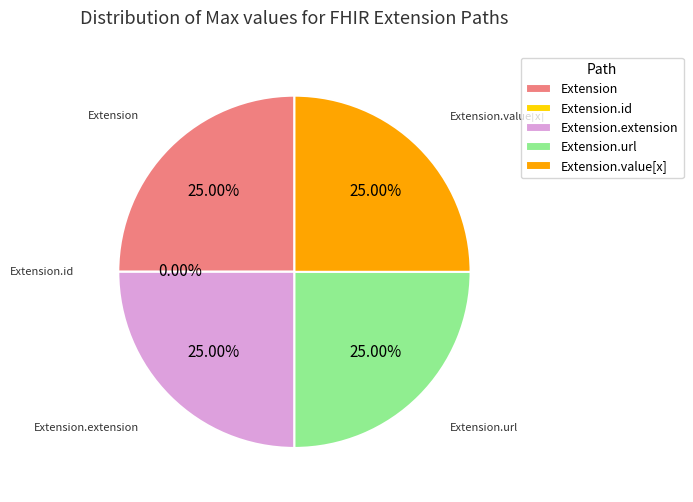

Which category has the biggest portion of the pie?

Extension